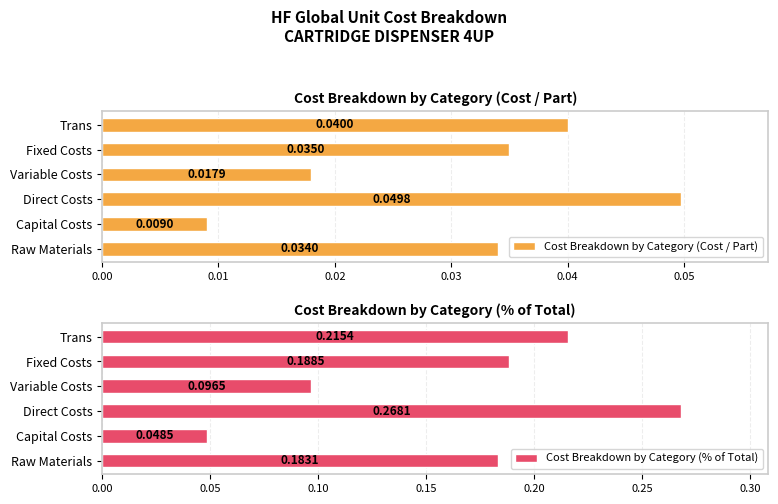

Reading right to left, list all the values displayed in this chart.

Cost Breakdown by Category (Cost / Part): 0.0	0.0	0.0	0.0	0.0	0.0
Cost Breakdown by Category (% of Total): 0.2	0.2	0.1	0.3	0.0	0.2